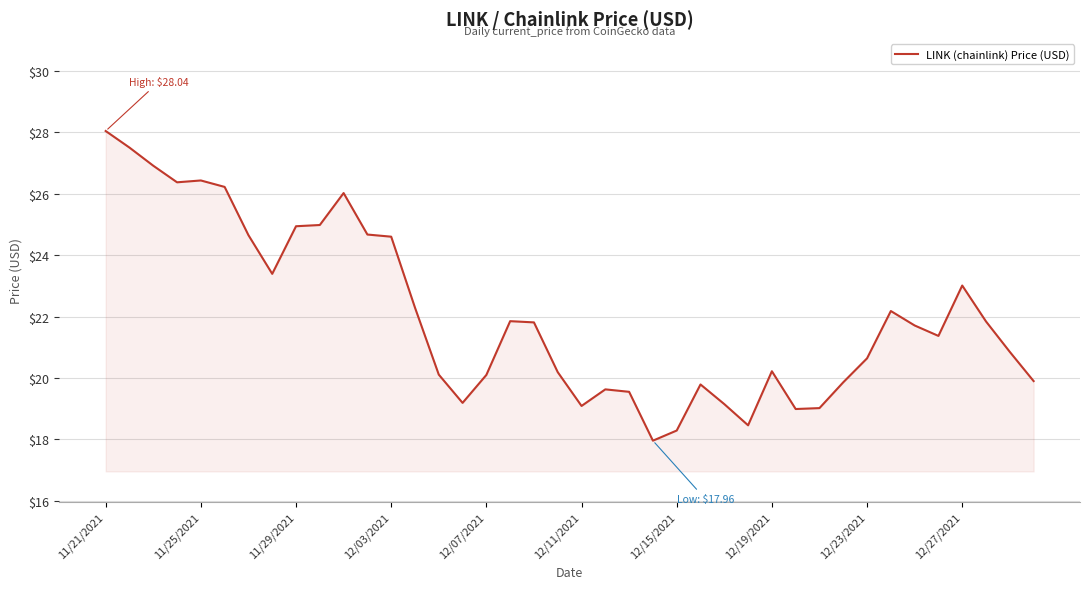

What is the minimum value shown in the chart?

18.0